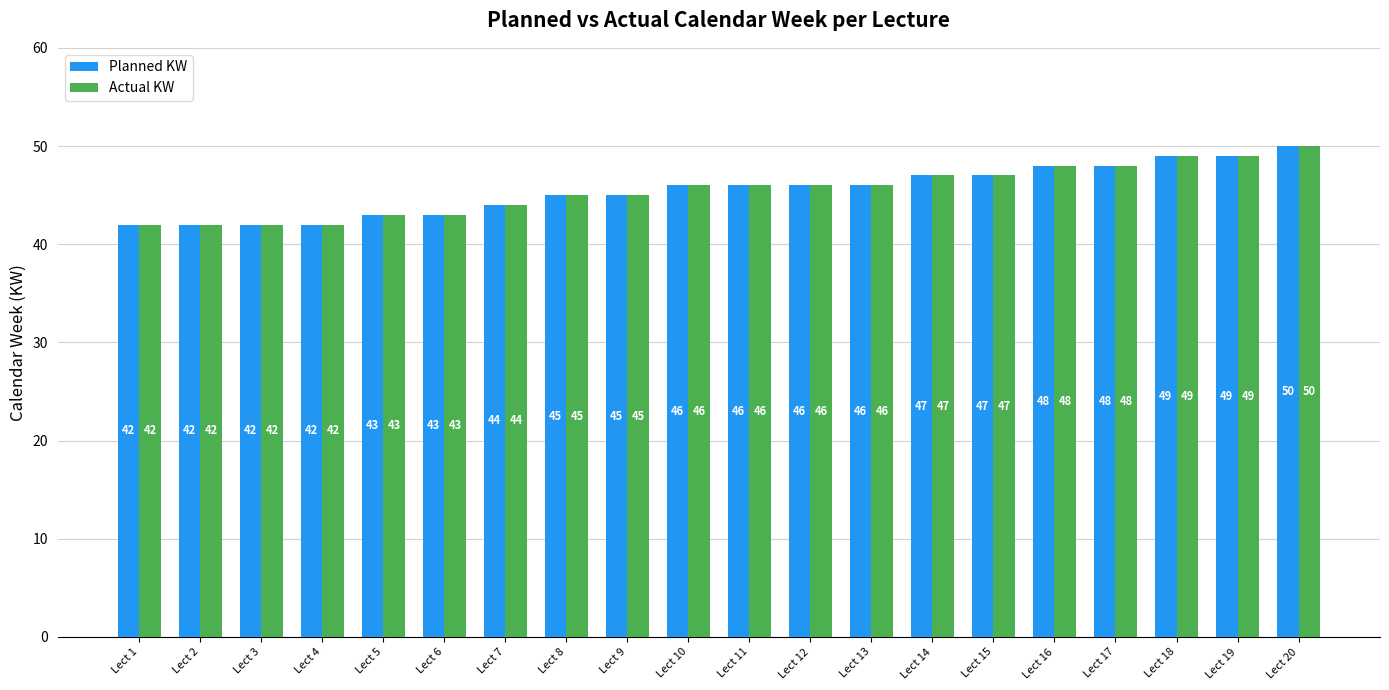

What is the minimum value shown in the chart?

42